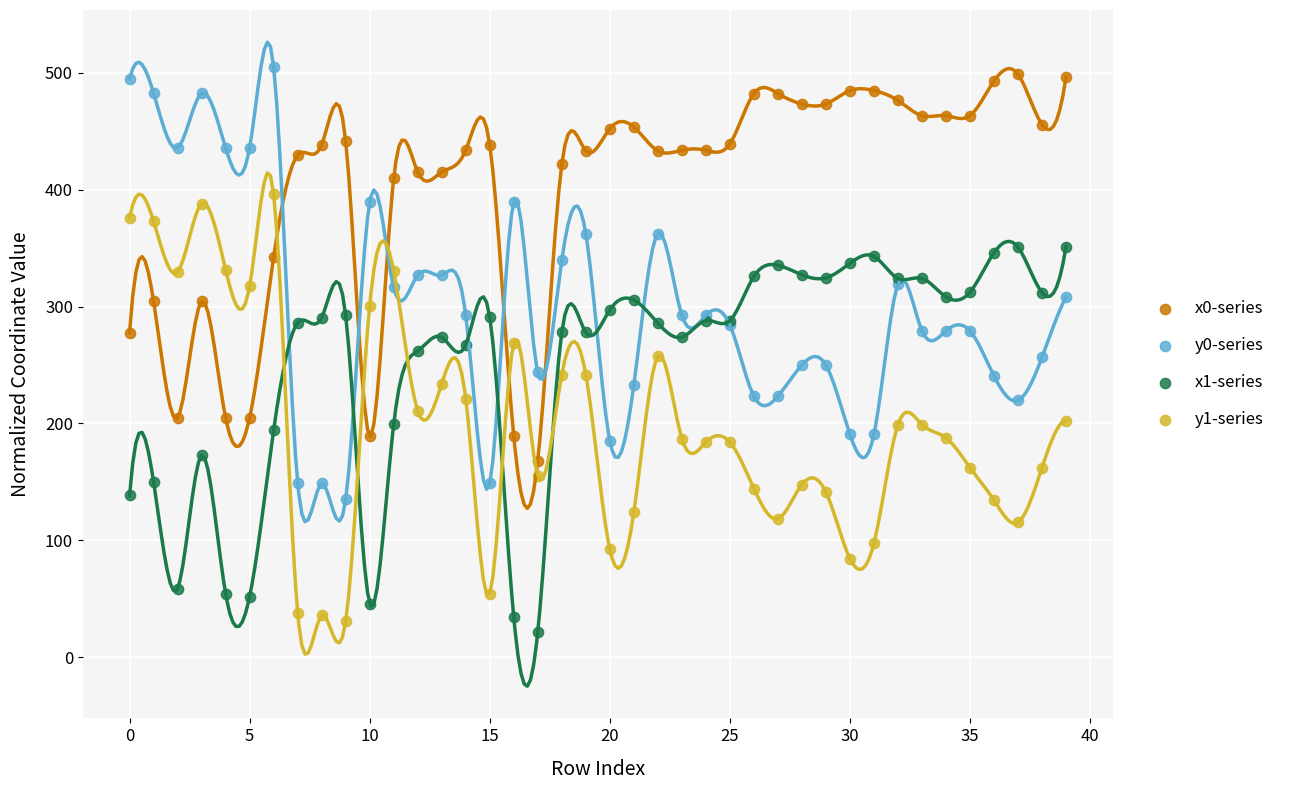

Which series has the largest Y range (max minus min)?

y0-series